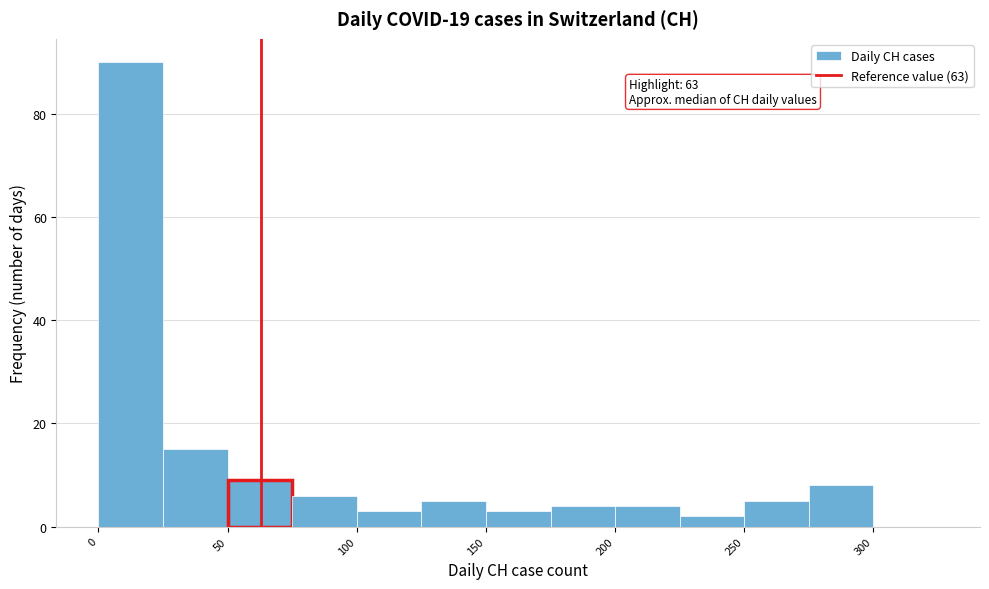

Which range on the x-axis has the tallest bar?

0 to 25